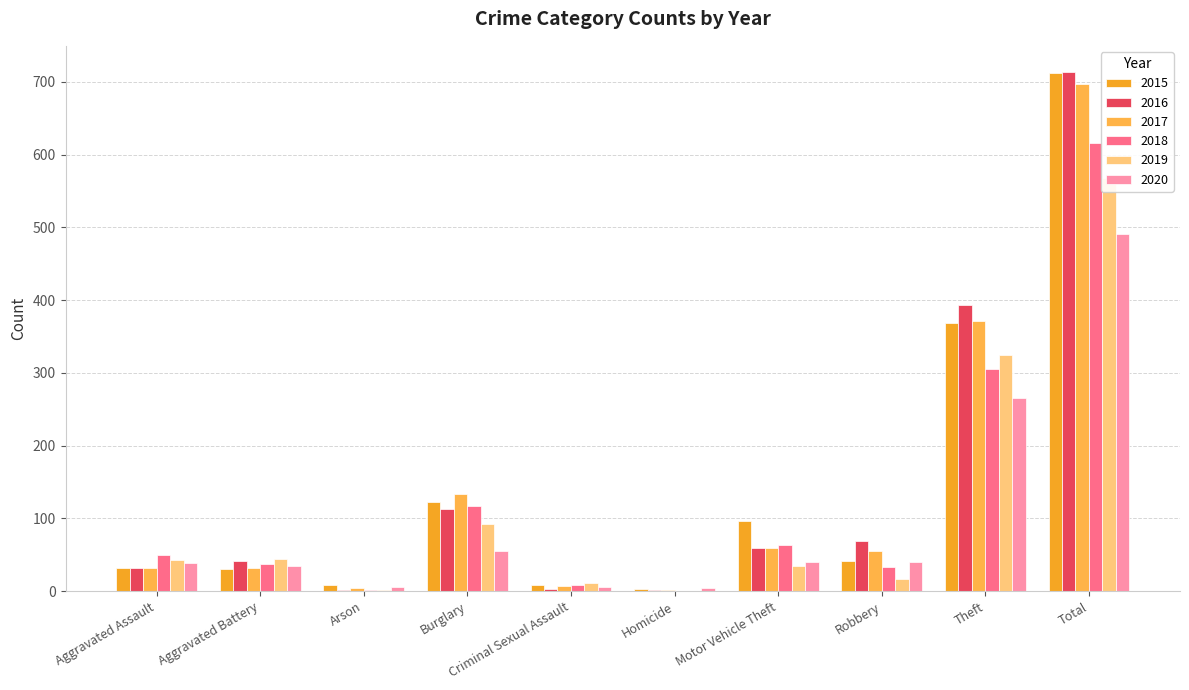

Reading left to right, list all the values displayed in this chart.

2015: Aggravated Assault=32	Aggravated Battery=31	Arson=9	Burglary=123	Criminal Sexual Assault=9	Homicide=3	Motor Vehicle Theft=96	Robbery=41	Theft=369	Total=713
2016: Aggravated Assault=32	Aggravated Battery=41	Arson=1	Burglary=113	Criminal Sexual Assault=3	Homicide=2	Motor Vehicle Theft=59	Robbery=69	Theft=394	Total=714
2017: Aggravated Assault=32	Aggravated Battery=32	Arson=5	Burglary=133	Criminal Sexual Assault=7	Homicide=2	Motor Vehicle Theft=59	Robbery=55	Theft=372	Total=697
2018: Aggravated Assault=50	Aggravated Battery=37	Arson=2	Burglary=117	Criminal Sexual Assault=9	Homicide=0	Motor Vehicle Theft=63	Robbery=33	Theft=305	Total=616
2019: Aggravated Assault=43	Aggravated Battery=44	Arson=1	Burglary=92	Criminal Sexual Assault=11	Homicide=0	Motor Vehicle Theft=35	Robbery=17	Theft=325	Total=568
2020: Aggravated Assault=39	Aggravated Battery=35	Arson=6	Burglary=55	Criminal Sexual Assault=6	Homicide=4	Motor Vehicle Theft=40	Robbery=40	Theft=266	Total=491